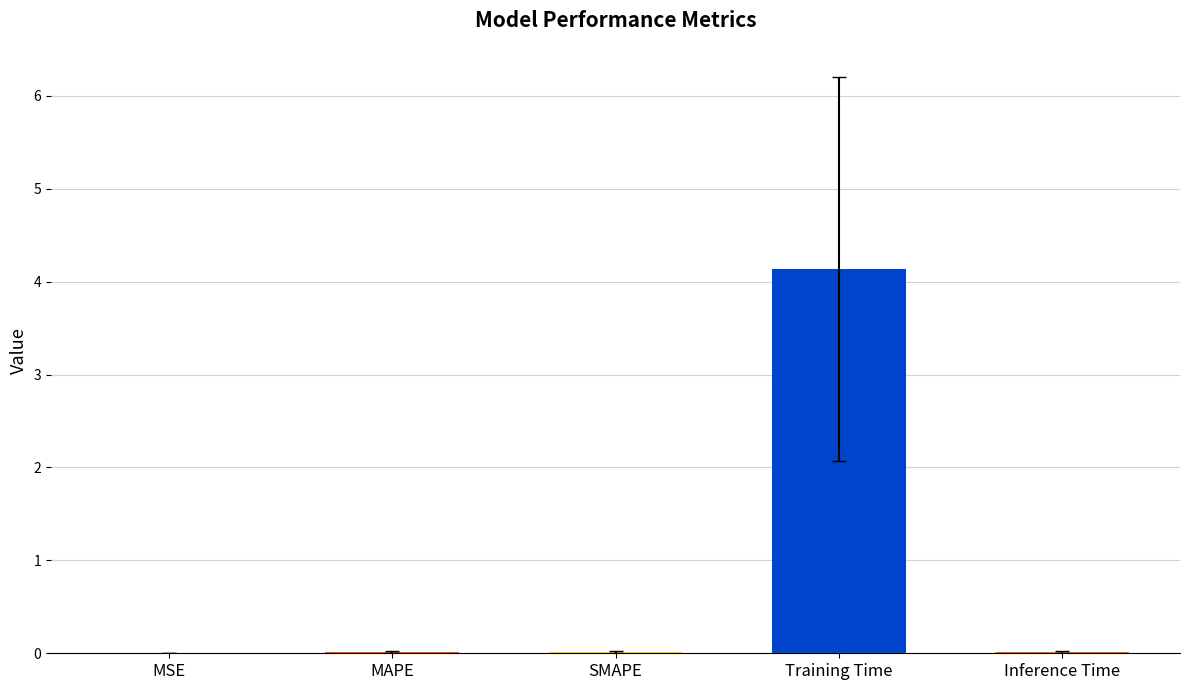

Between MSE and Training Time, which is larger?

Training Time